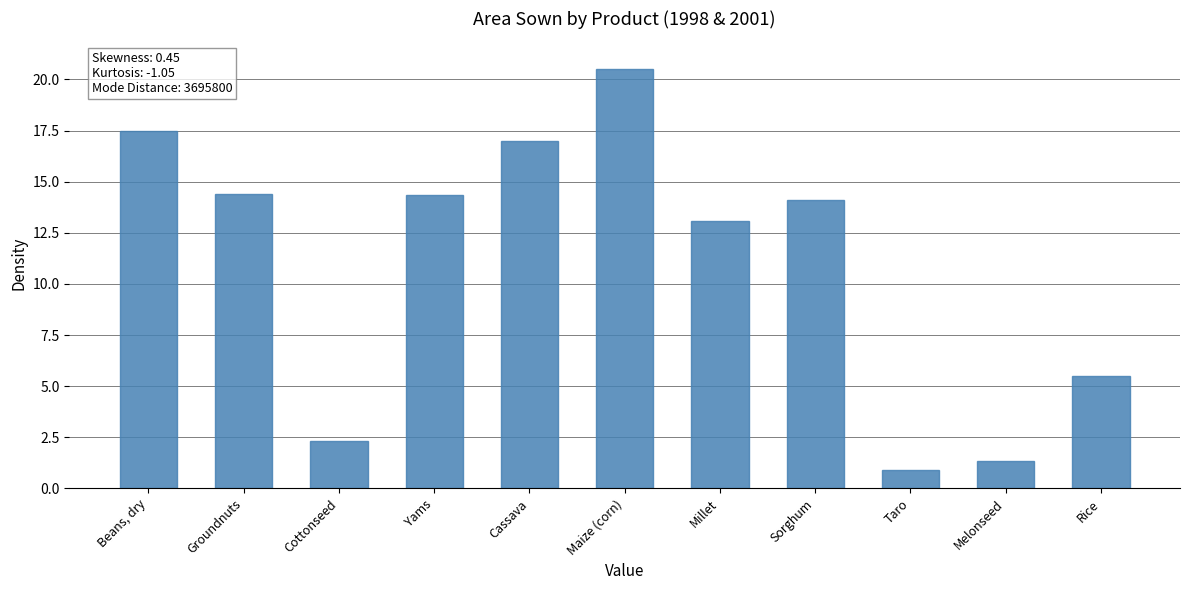

What is the difference between the maximum and minimum values?

19.6